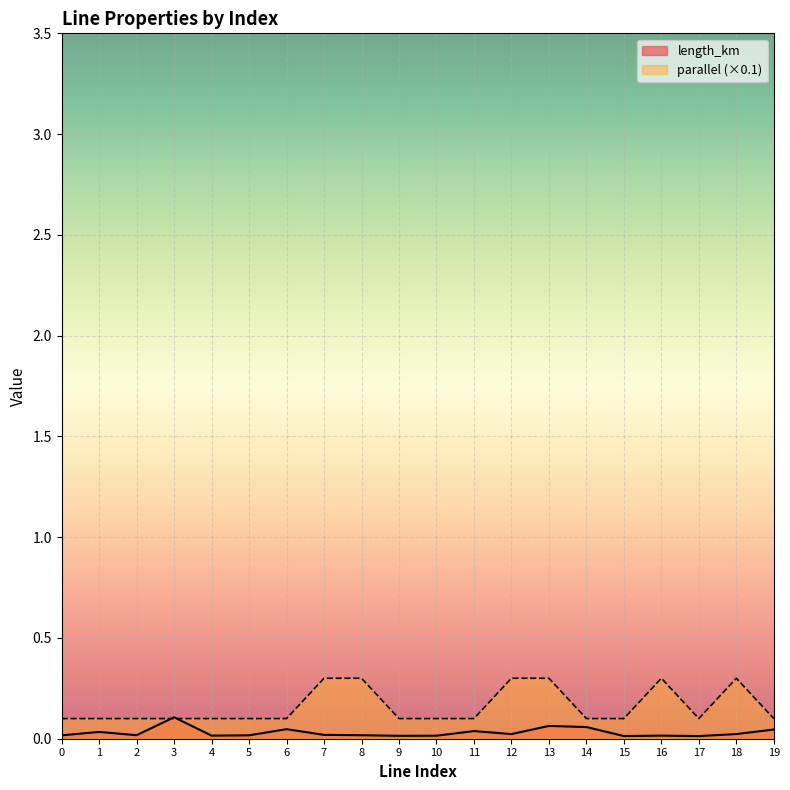

How many times do length_km and parallel cross each other?

2